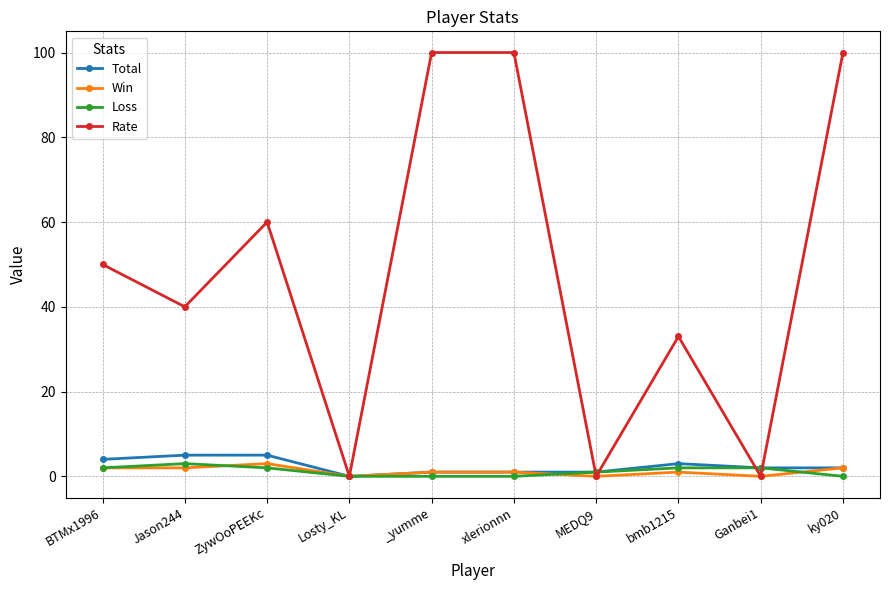

Reading left to right, list all the values displayed in this chart.

Total: 4	5	5	0	1	1	1	3	2	2
Win: 2	2	3	0	1	1	0	1	0	2
Loss: 2	3	2	0	0	0	1	2	2	0
Rate: 50	40	60	0	100	100	0	33	0	100